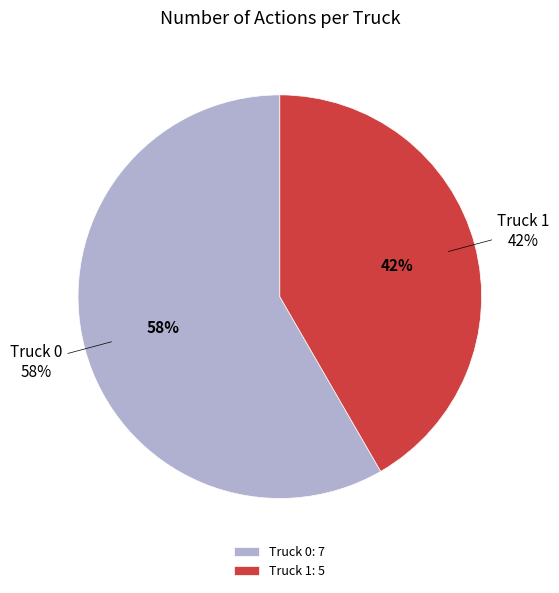

What percentage do Truck 0 and Truck 1 together represent?

100.0%